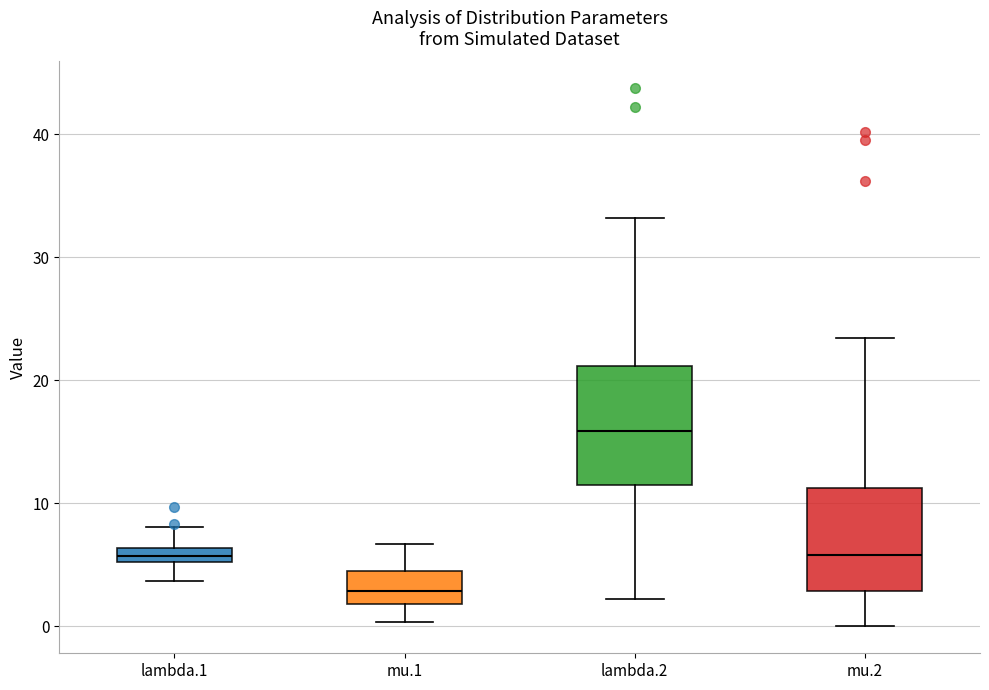

Which box is the tallest, from its lower edge to its upper edge?

lambda.2